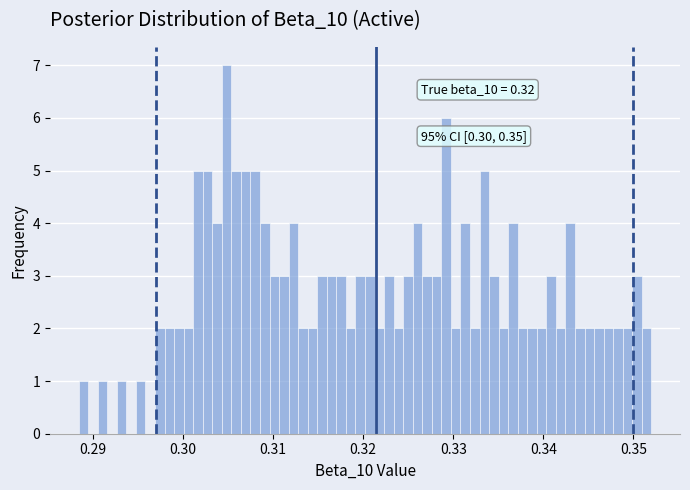

Read against the x-axis, roughly where is the centre of the tallest bar?

0.305